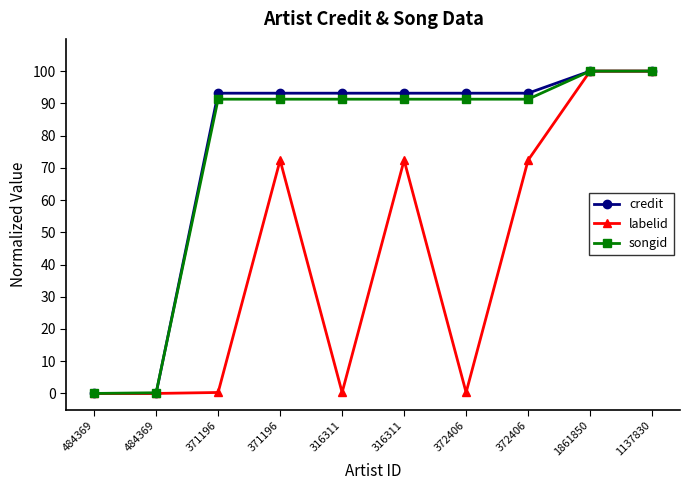

How many lines are shown in the chart?

3